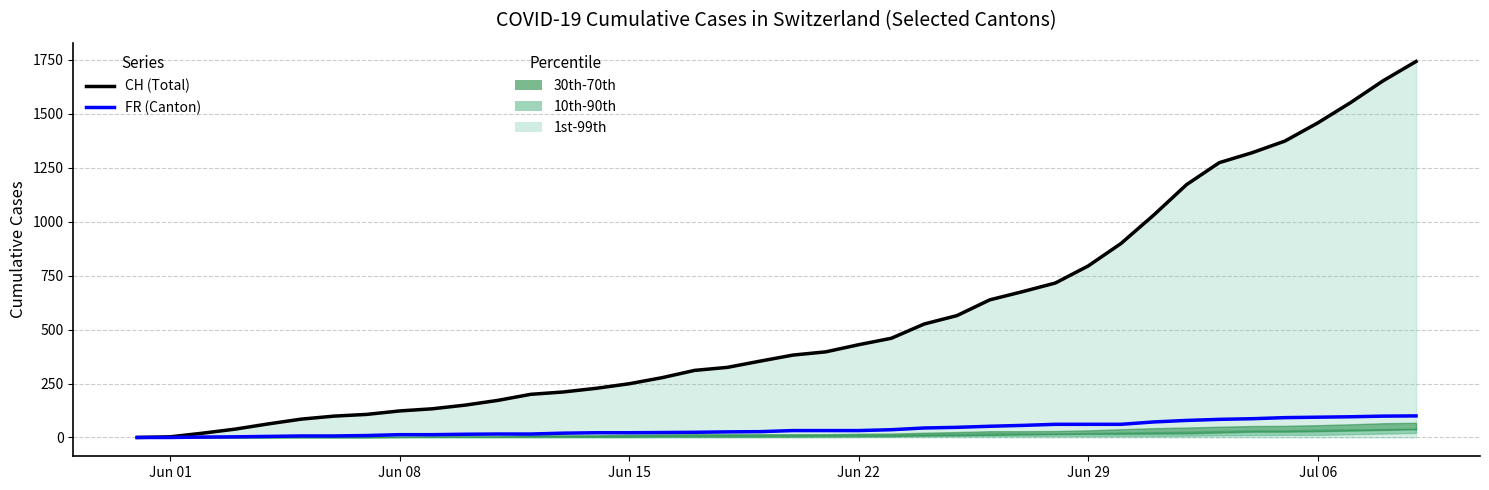

Is the value of CH (Total) at 30 greater than the value of FR (Canton) at 31?

Yes